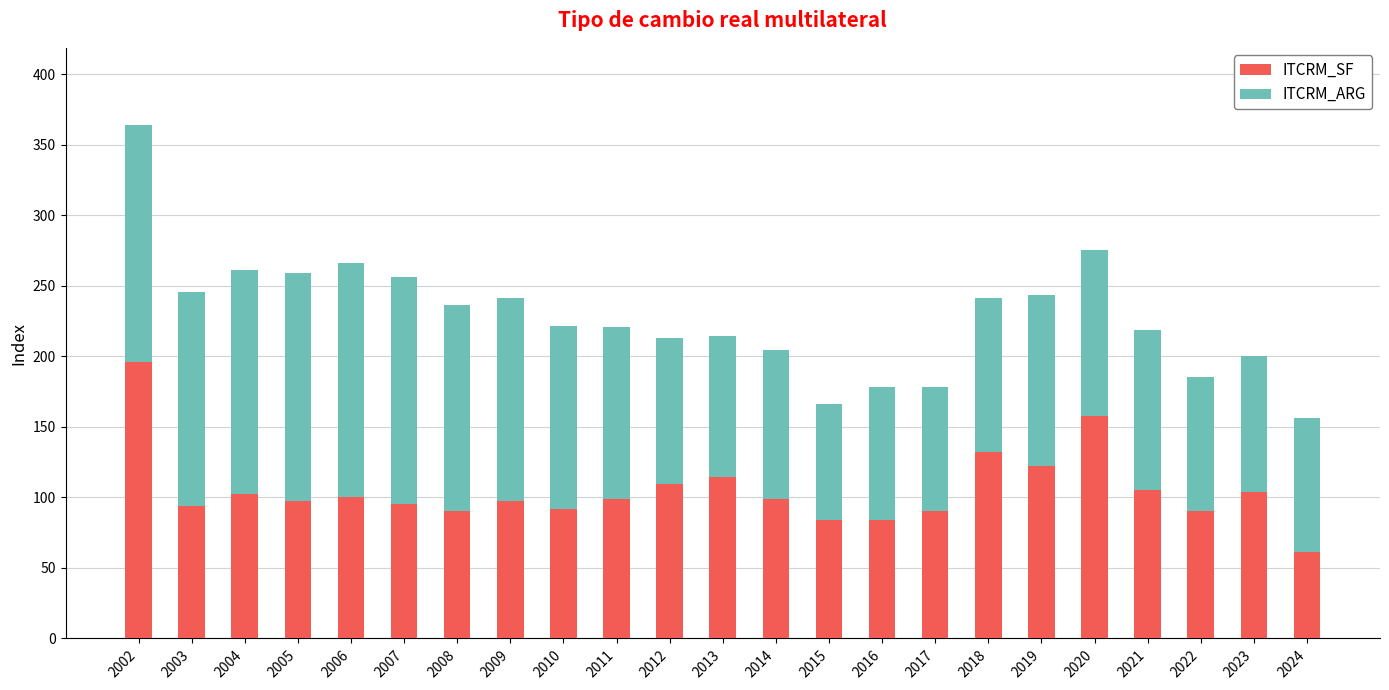

What is the difference between the maximum and second lowest values in the ITCRM_SF series?

112.1